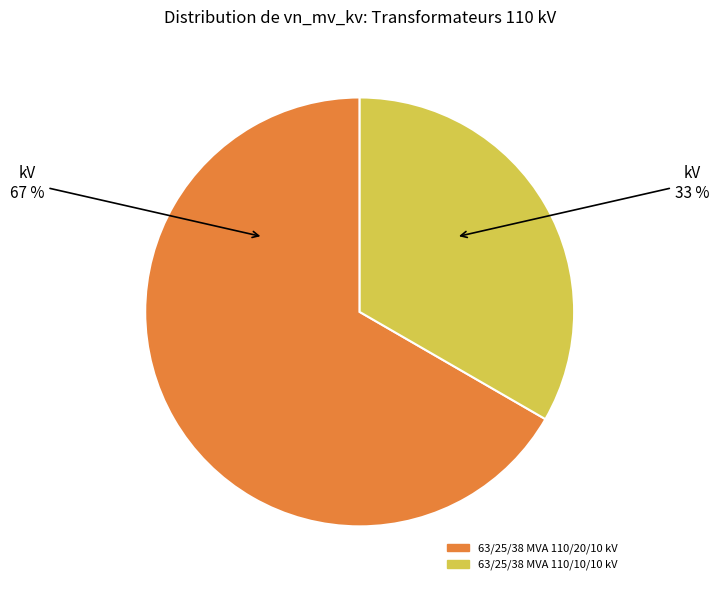

Do 63/25/38 MVA 110/10/10 kV and 63/25/38 MVA 110/20/10 kV together represent more than half of the pie?

Yes